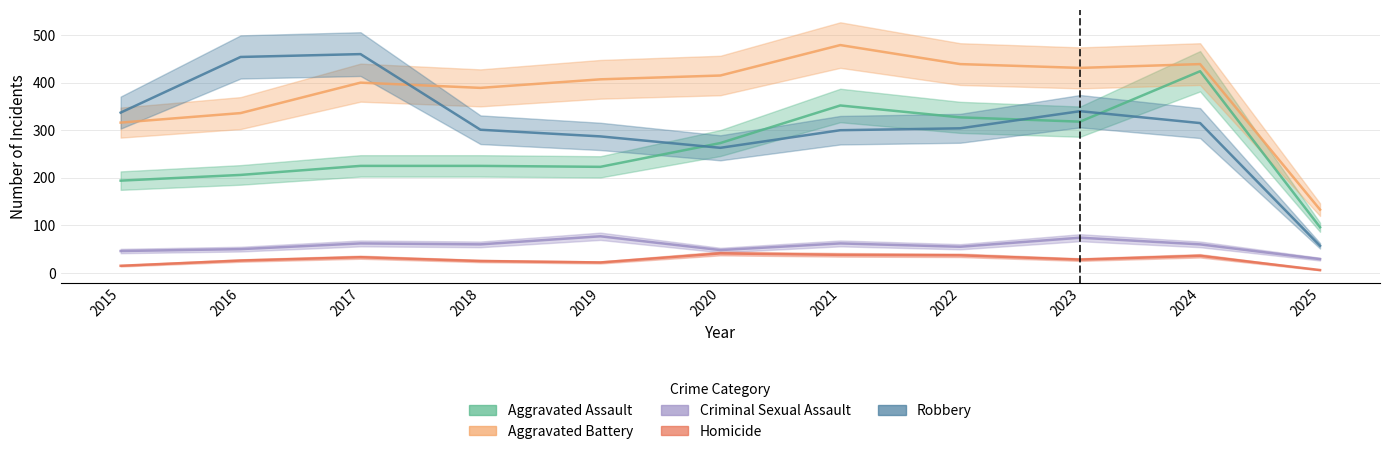

Where is Aggravated Battery nearest to the value 306?

2015